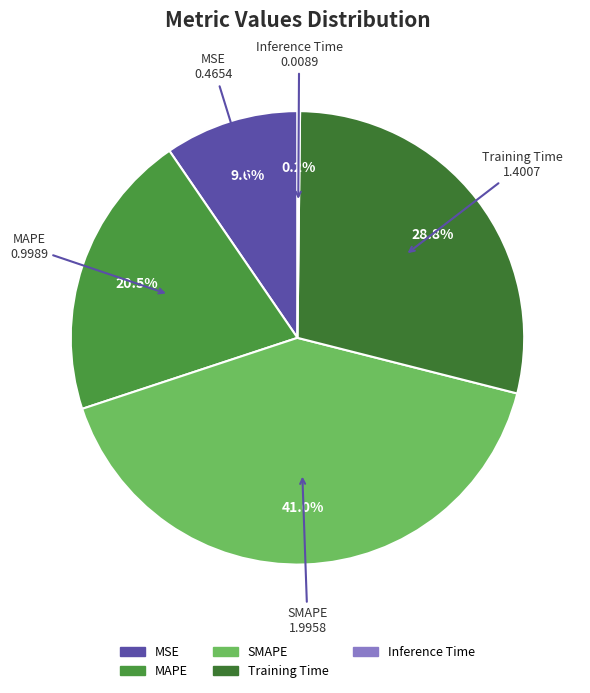

To the nearest percent, what is the difference between the largest and smallest slice percentages?

41%